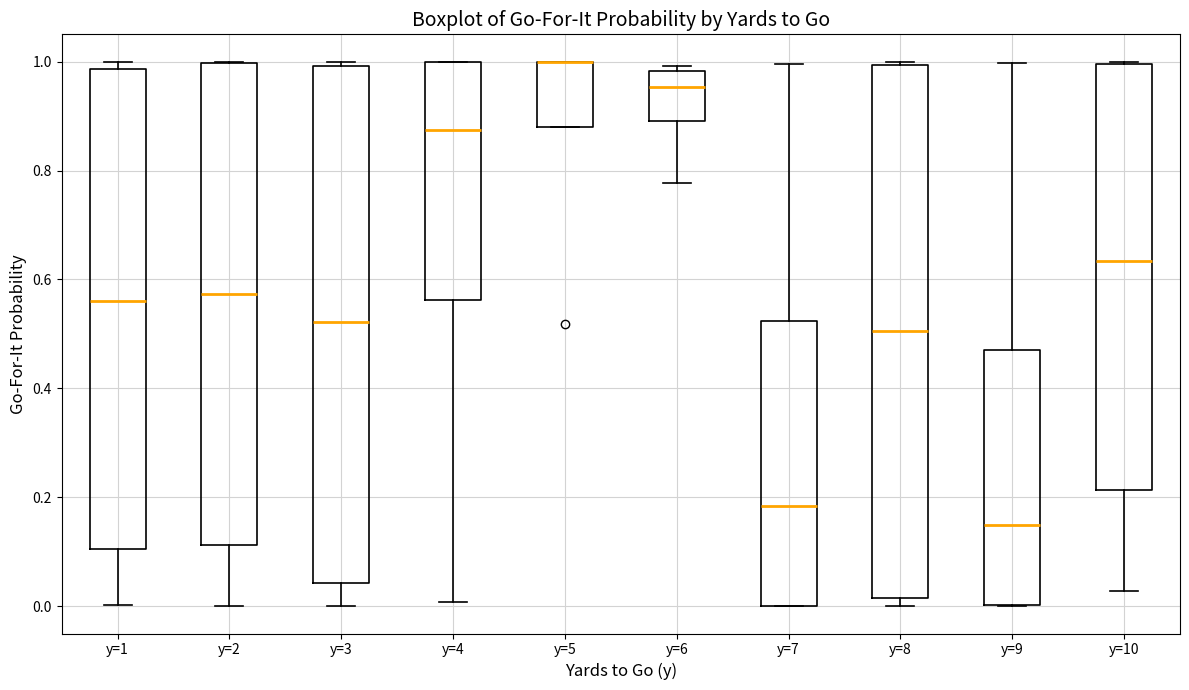

Which box is the tallest, from its lower edge to its upper edge?

y=8